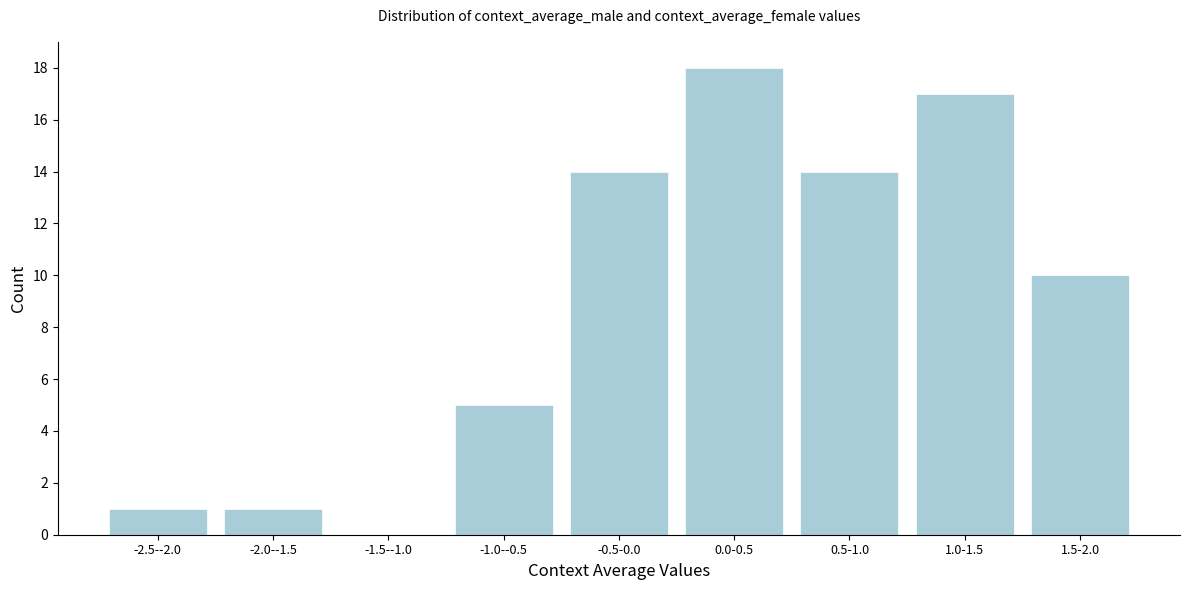

Reading left to right, what are all the values shown in this chart?

-2.5--2.0=1	-2.0--1.5=1	-1.5--1.0=0	-1.0--0.5=5	-0.5-0.0=14	0.0-0.5=18	0.5-1.0=14	1.0-1.5=17	1.5-2.0=10